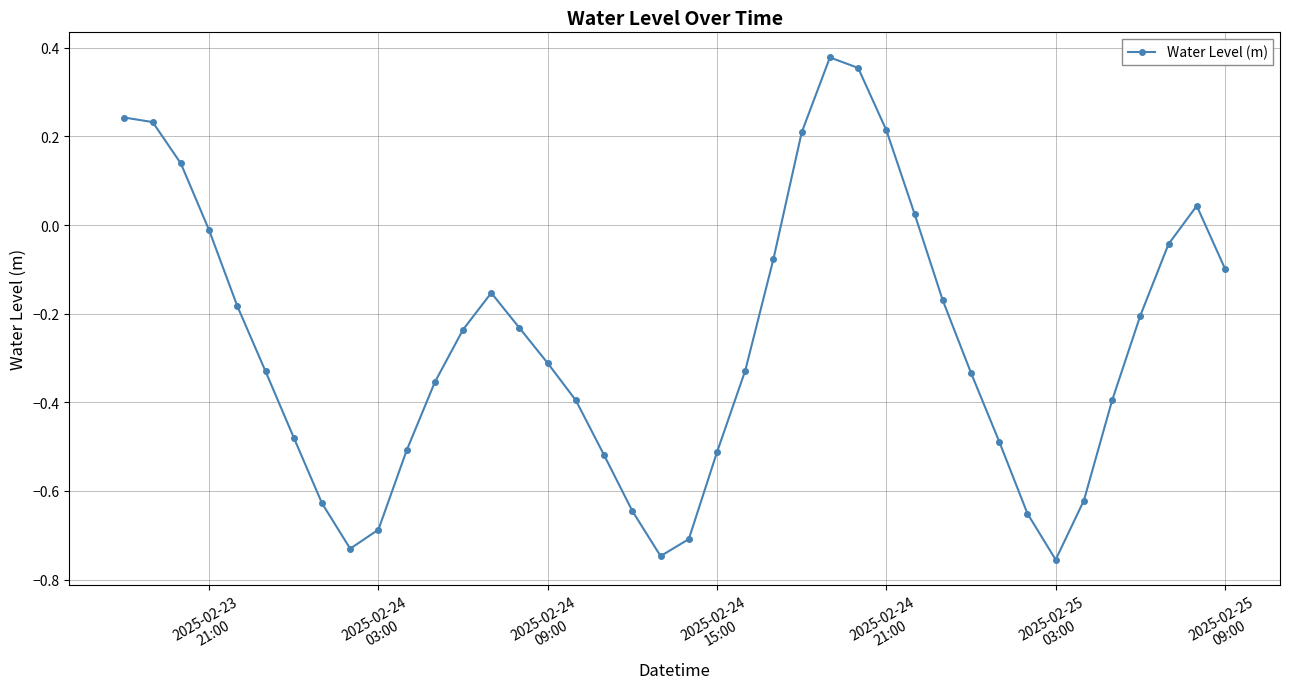

True or false: there are more than 2 points higher than both neighbors.

True